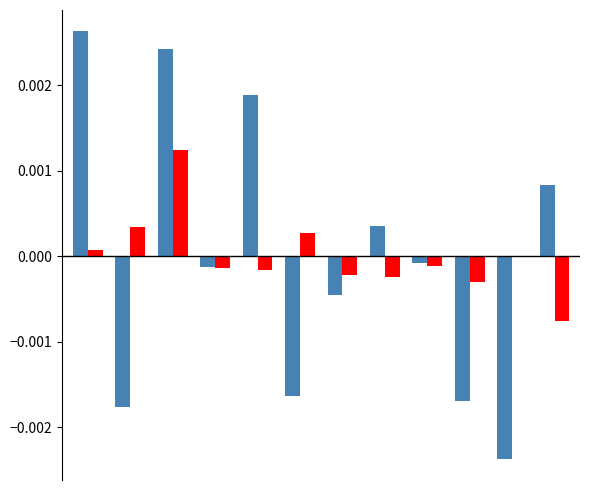

How many series are shown in this chart?

2